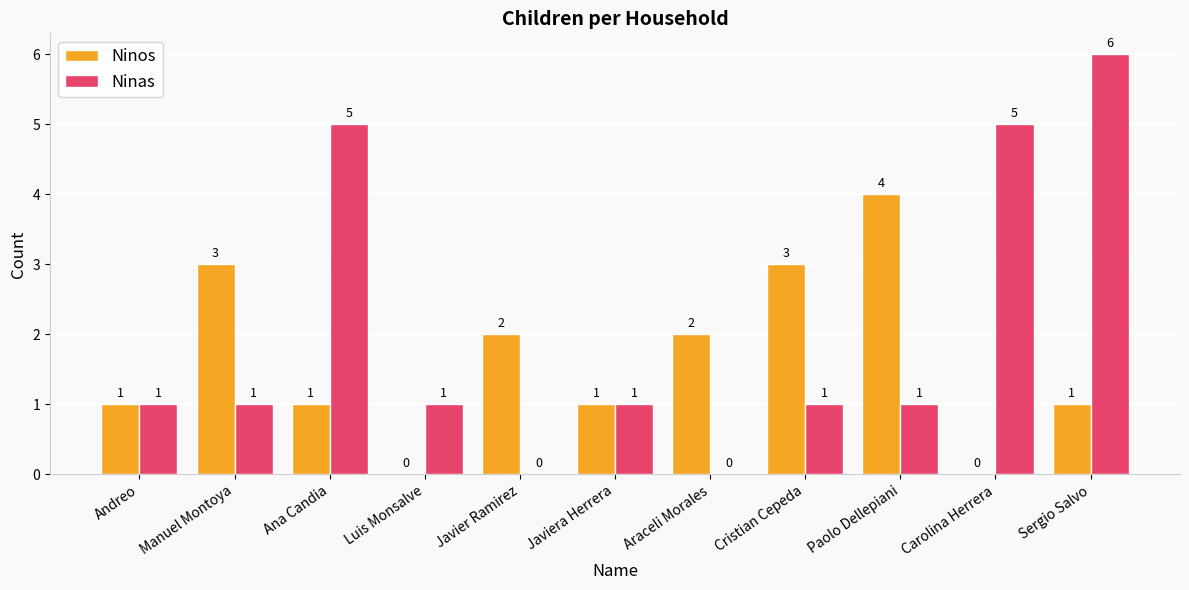

How many groups of bars are there?

11